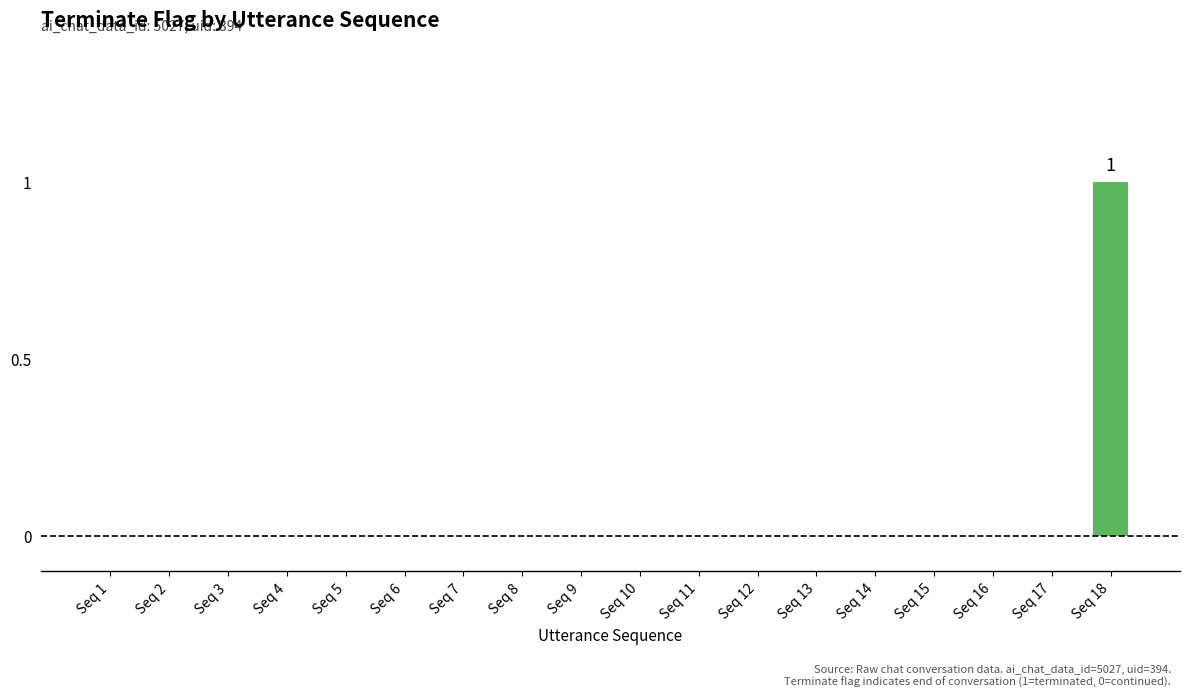

The chart shows a value of 1 at Seq 8. True or false?

False